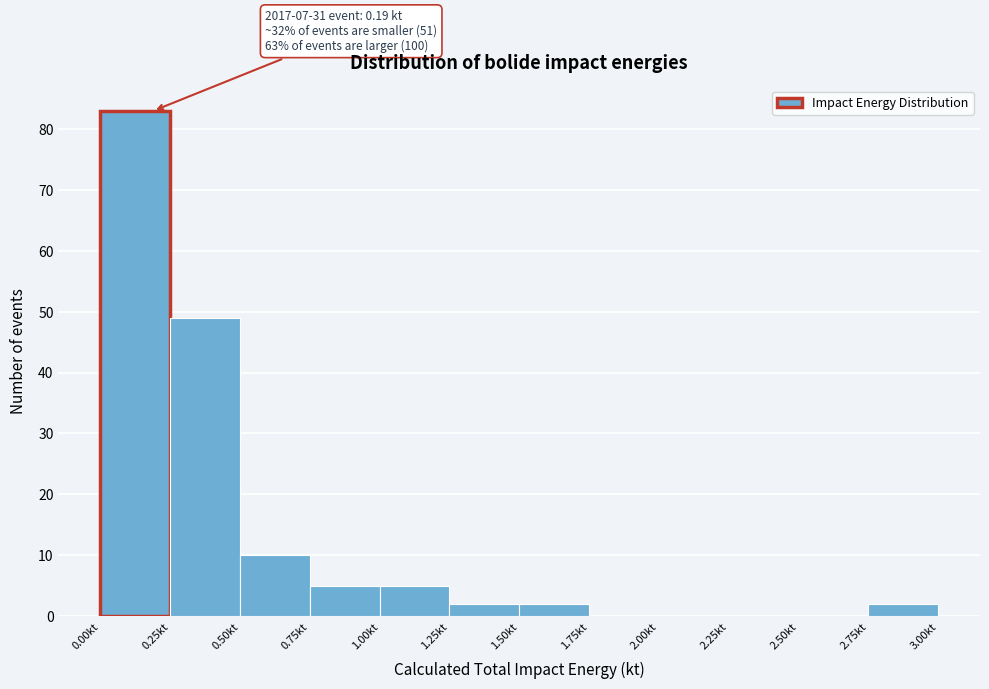

Which range on the x-axis has the tallest bar?

0.00 to 0.25